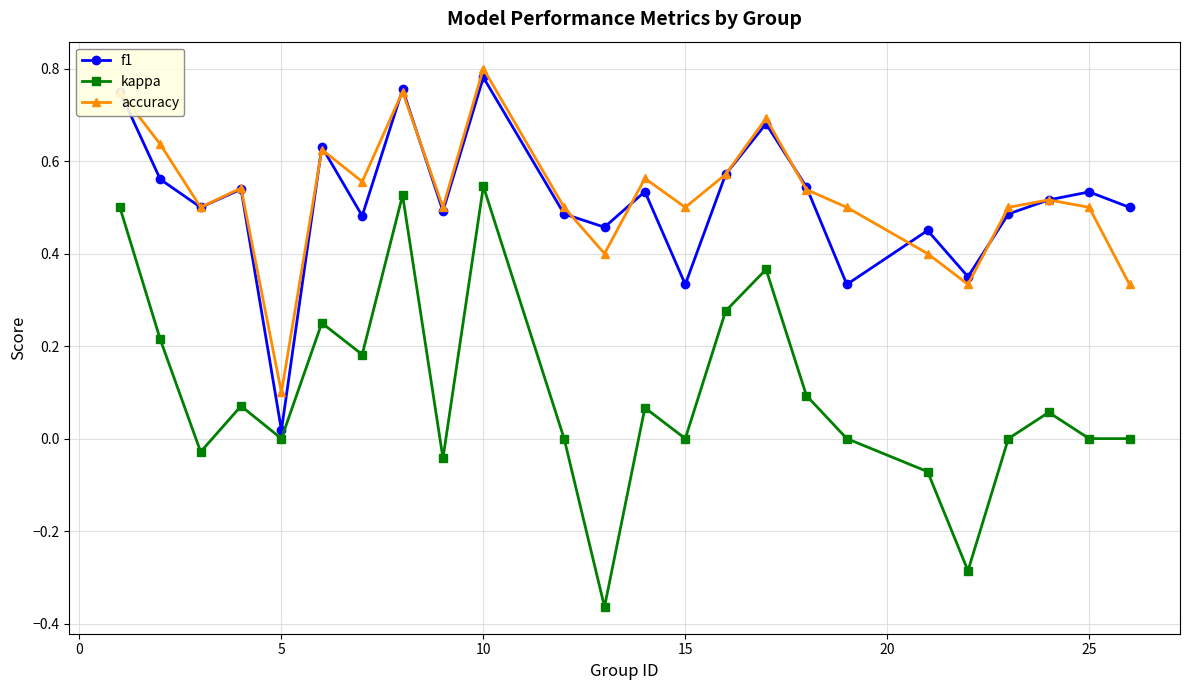

True or false: kappa has more than 2 interior local peaks.

True